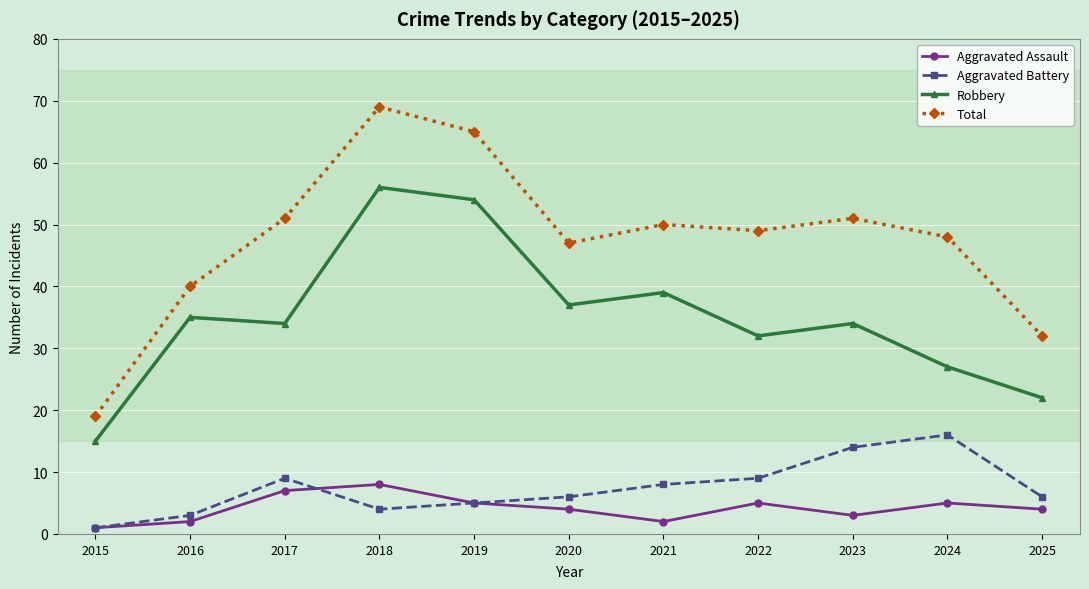

At 2023, list the series in order from largest to smallest.

Total, Robbery, Aggravated Battery, Aggravated Assault